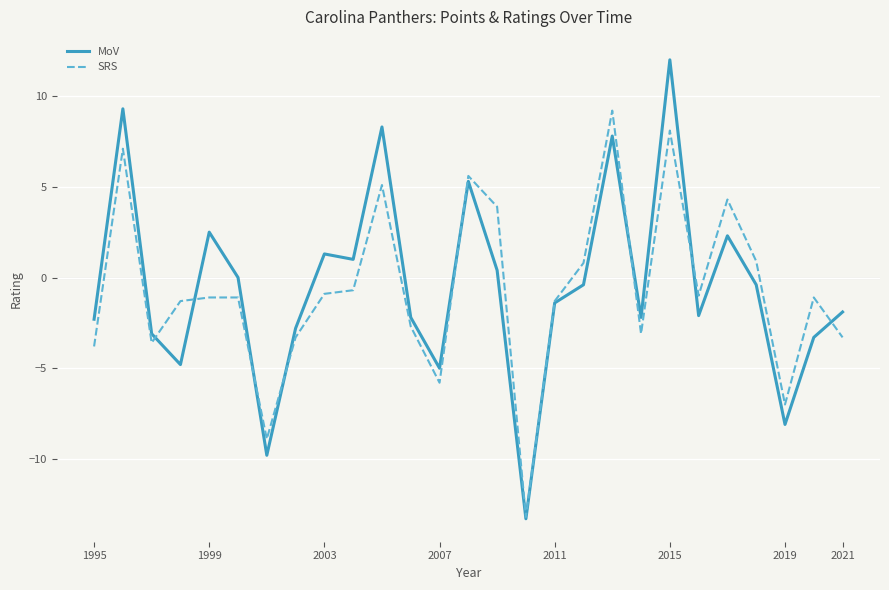

Rank the series by their maximum value, from highest to lowest.

MoV, SRS